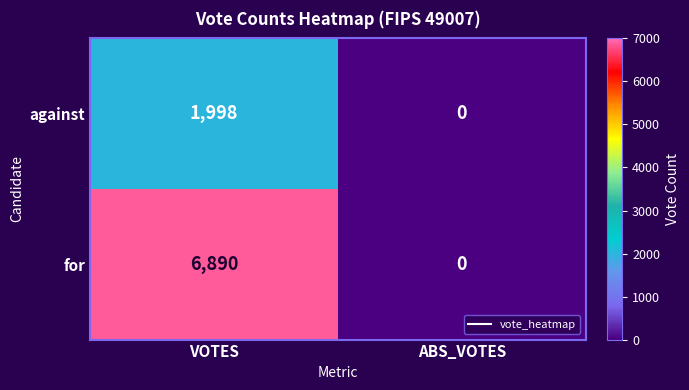

What is the sum of the for values at VOTES and ABS_VOTES?

6890